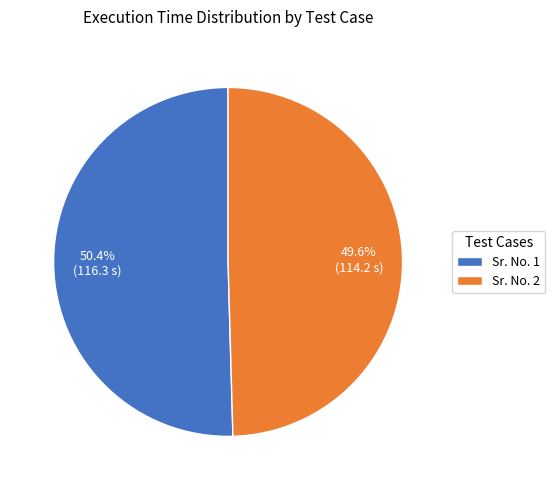

Rank the categories by value from highest to lowest.

Sr. No. 1, Sr. No. 2